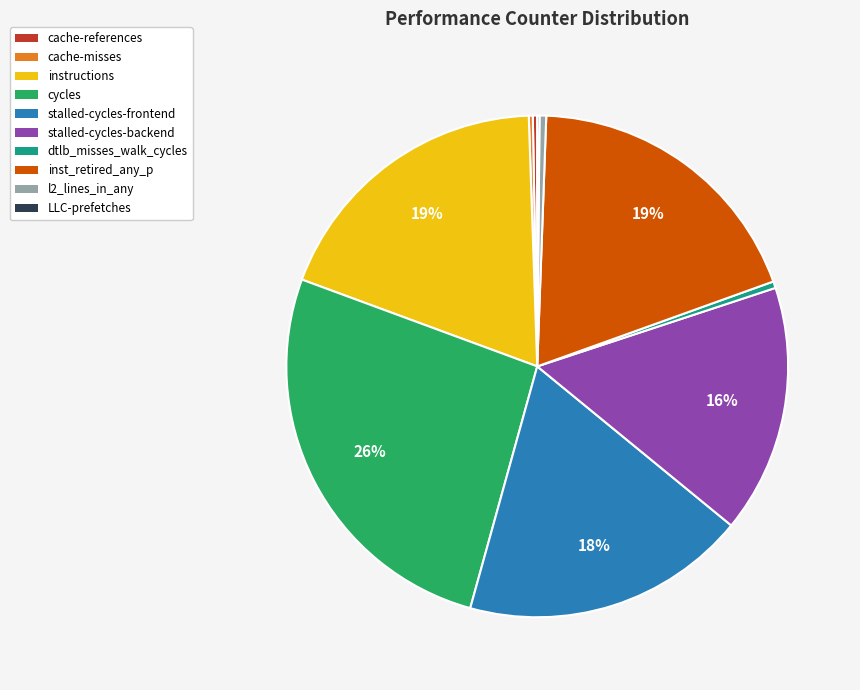

Is inst_retired_any_p the majority of the pie?

No